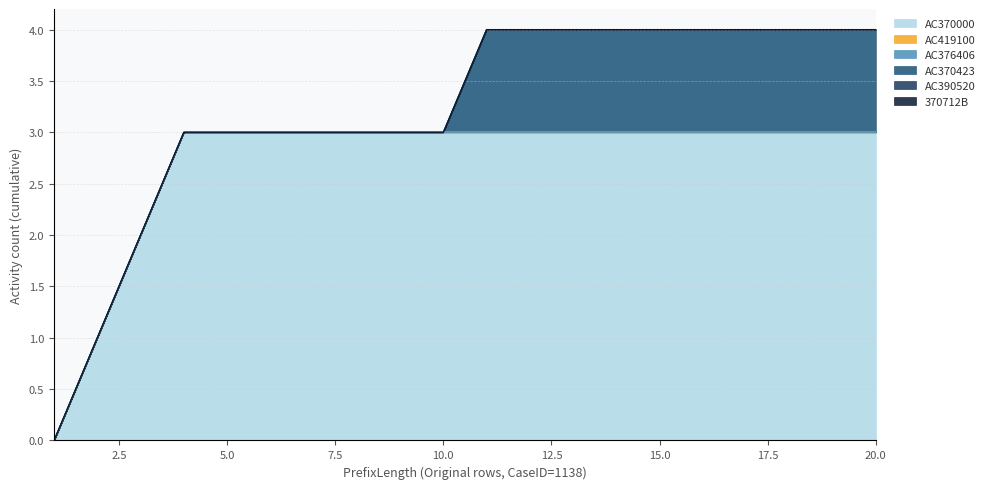

True or false: AC419100 and 370712B cross at least once.

False